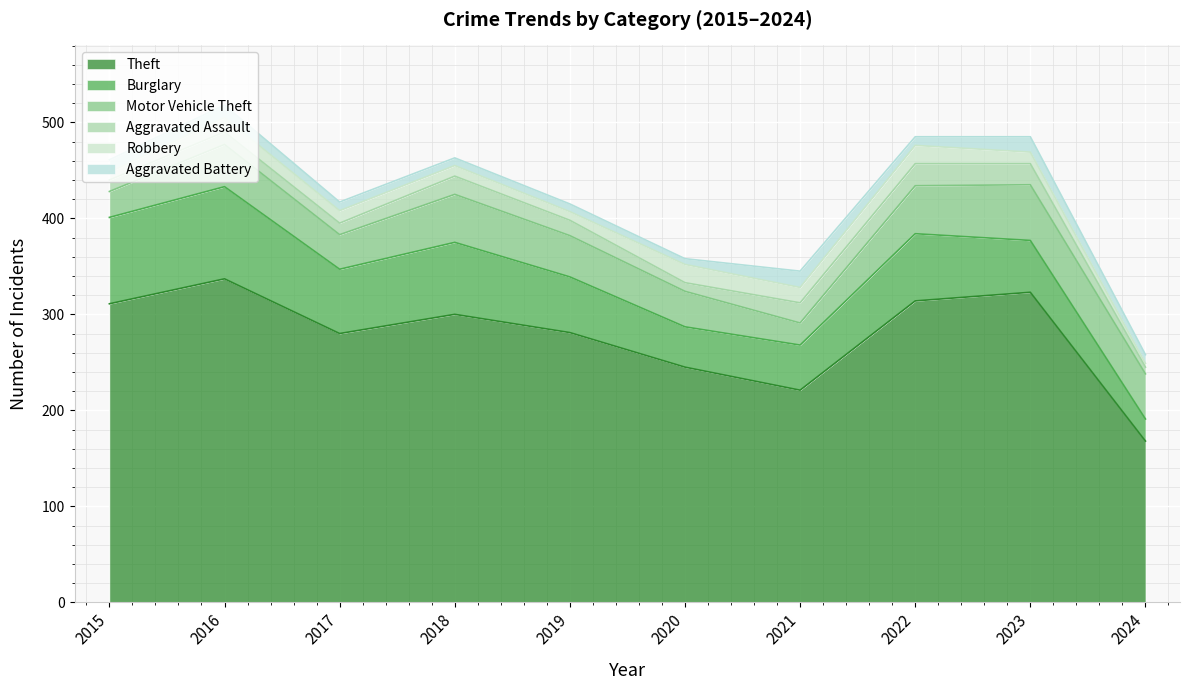

Where is Motor Vehicle Theft nearest to the value 40?

2019